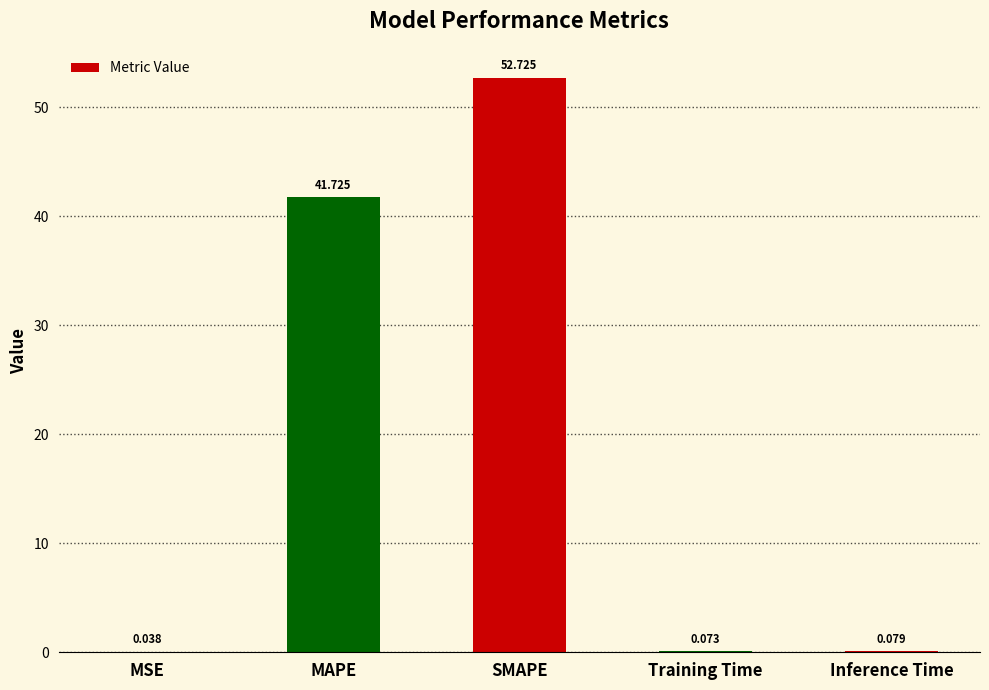

Where is the data nearest to the value 26?

MAPE